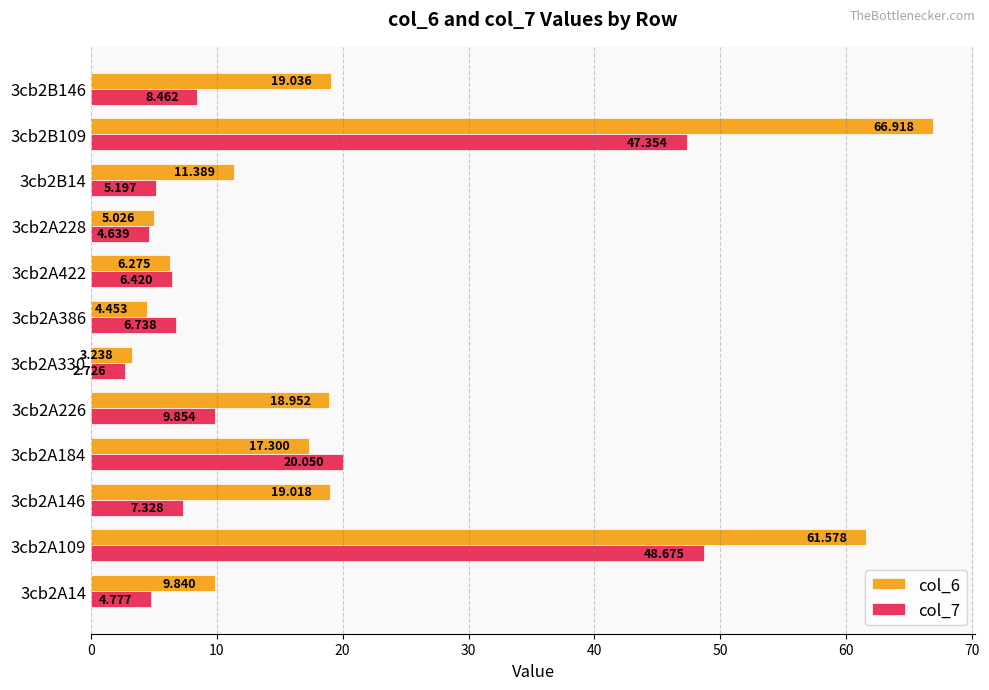

Reading left to right, transcribe all the data shown in this chart.

col_6: 9.8	61.6	19.0	17.3	19.0	3.2	4.5	6.3	5.0	11.4	66.9	19.0
col_7: 4.8	48.7	7.3	20.1	9.9	2.7	6.7	6.4	4.6	5.2	47.4	8.5